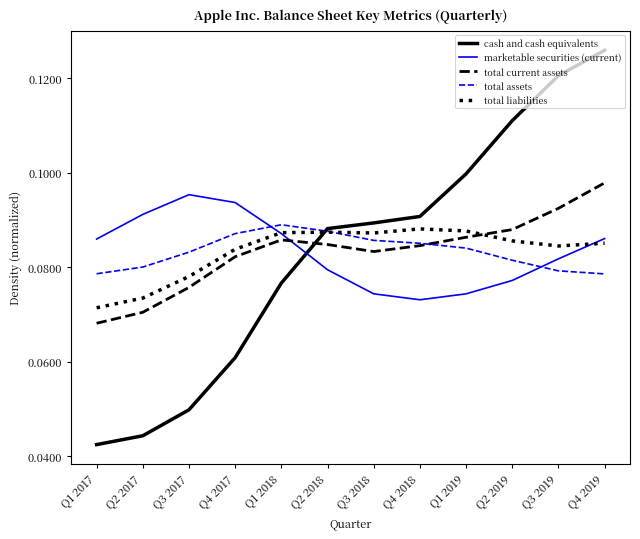

What are all the series names shown in the legend?

cash and cash equivalents, marketable securities (current), total current assets, total assets, total liabilities